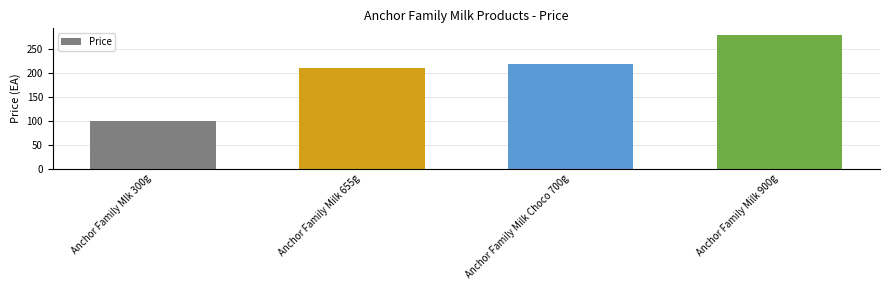

True or false: the data shows 42 at Anchor Family Milk 655g.

False